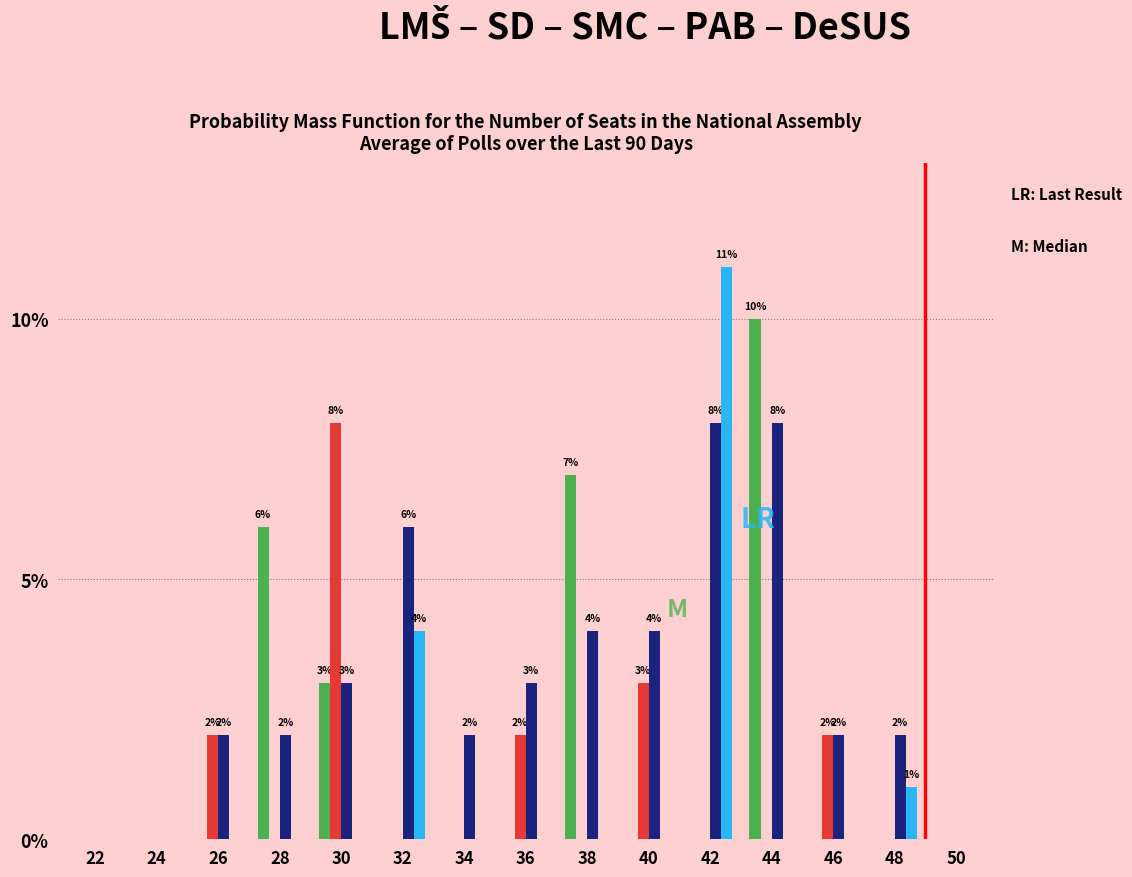

What is the total value across all series at 40?

7